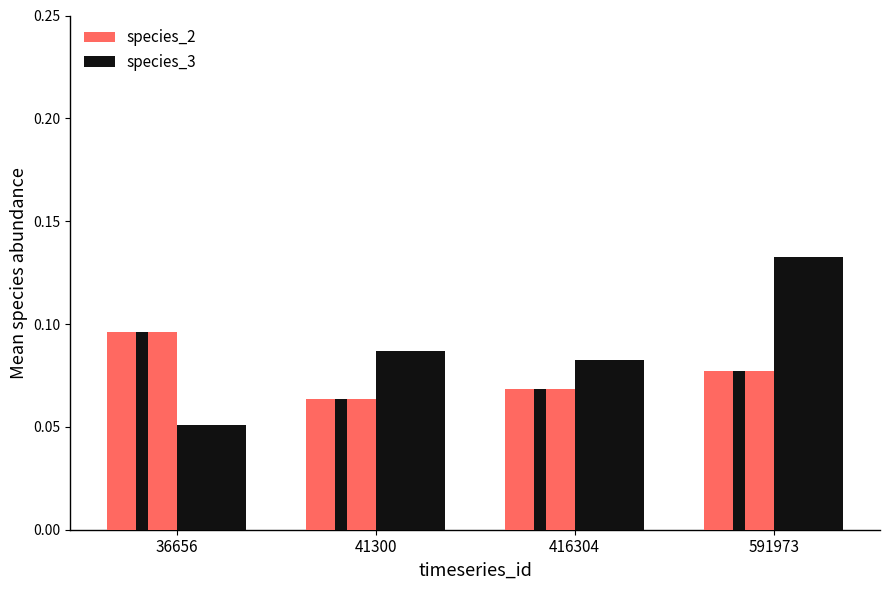

What is the difference between the maximum and minimum values in the species_3 series?

0.1